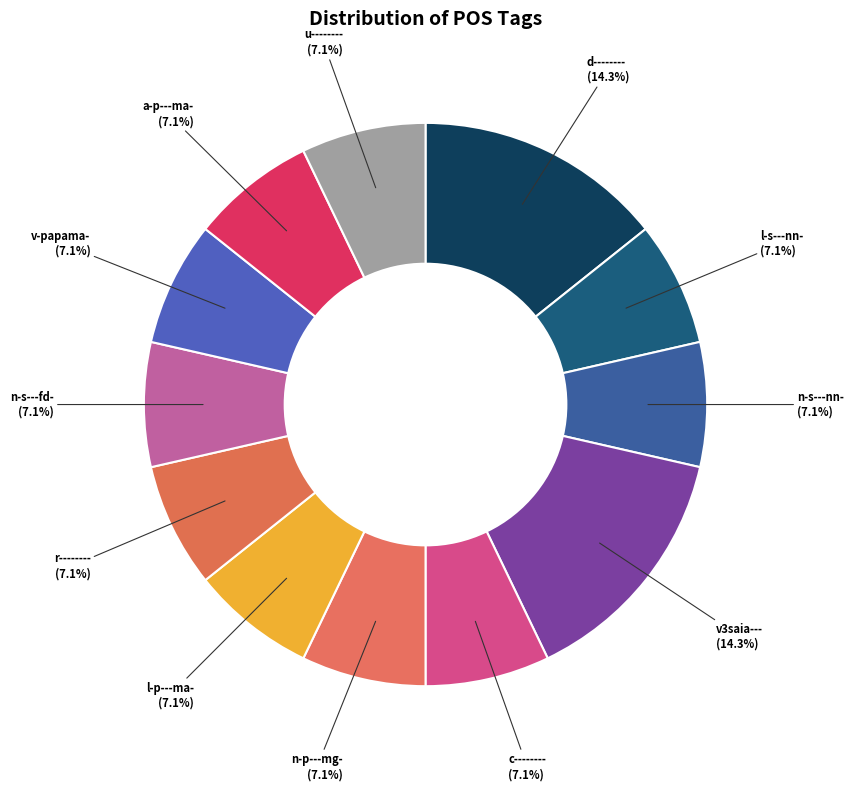

How many segments does this pie chart have?

12